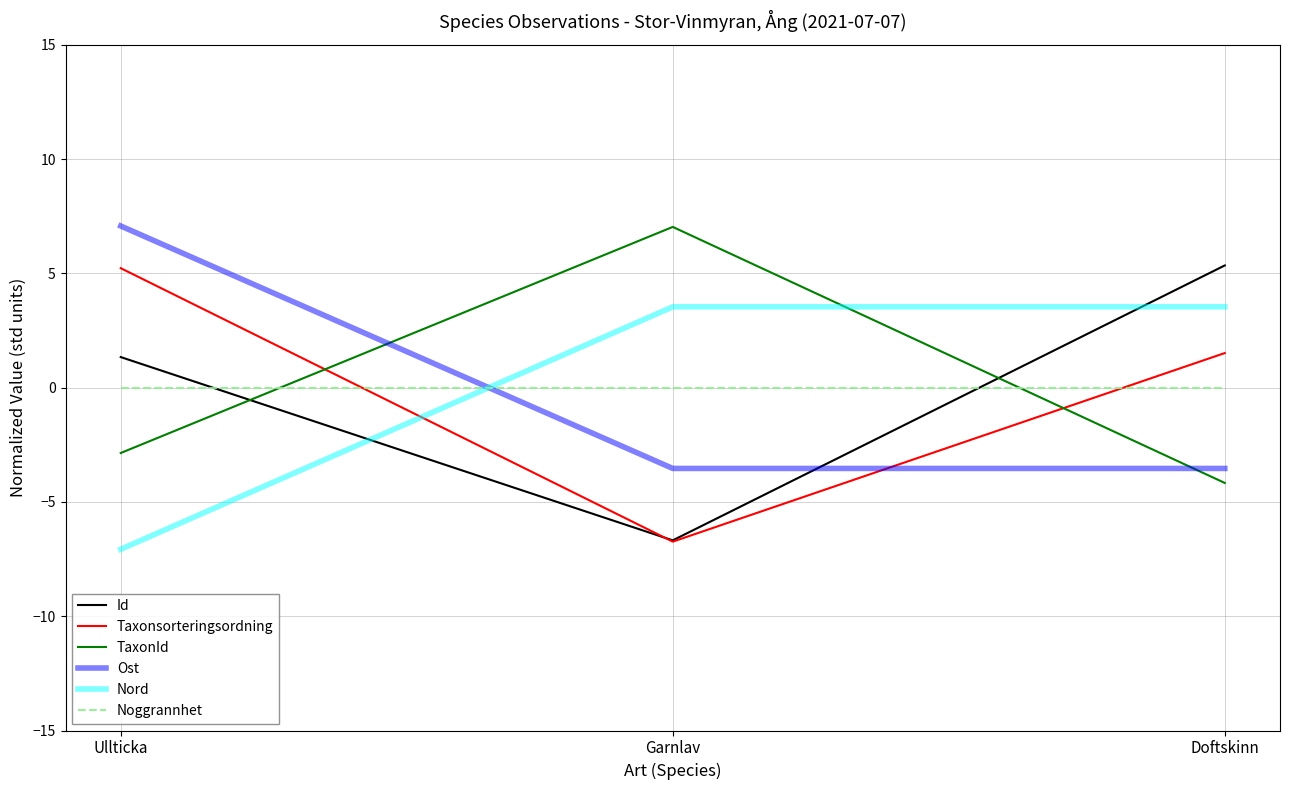

At how many categories does at least one series exceed 1?

3